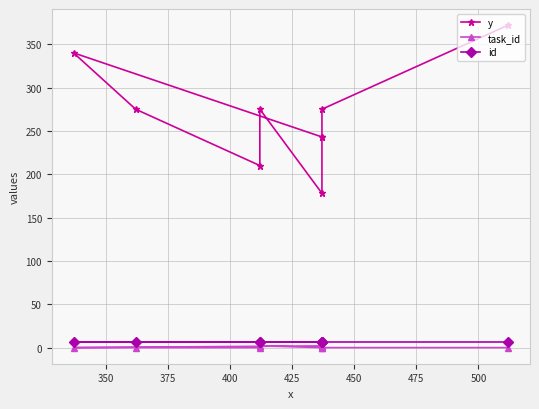

The value of task_id at 350 is 0. True or false?

True